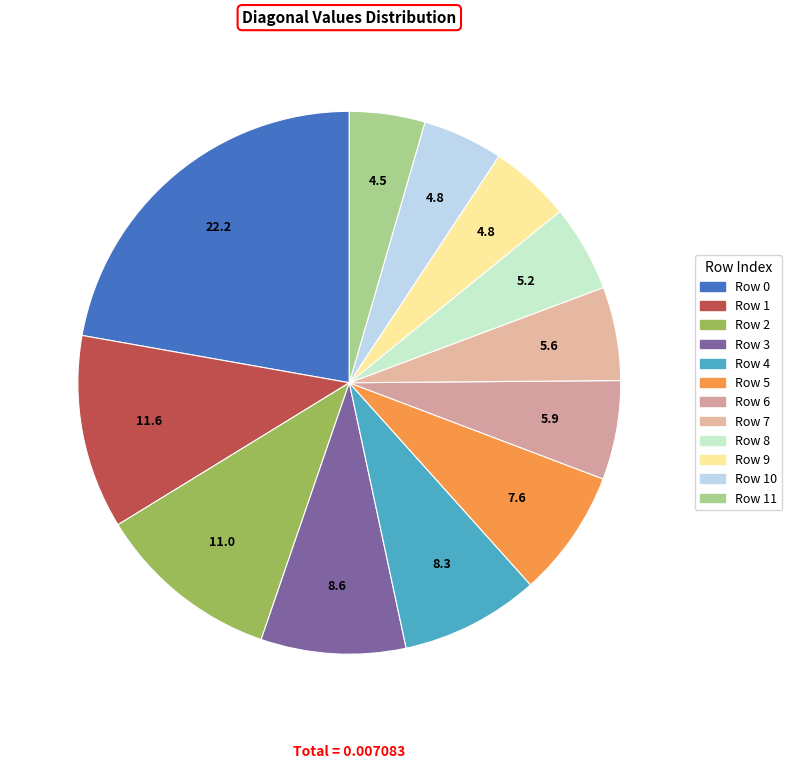

To the nearest percent, what is the average slice percentage?

8%